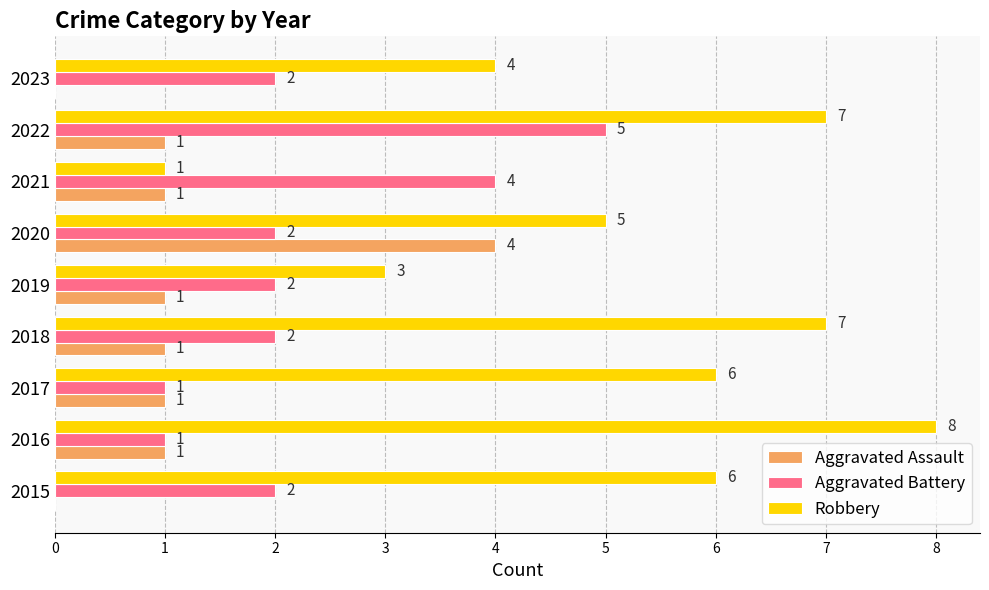

Where is Robbery nearest to the value 4?

2023